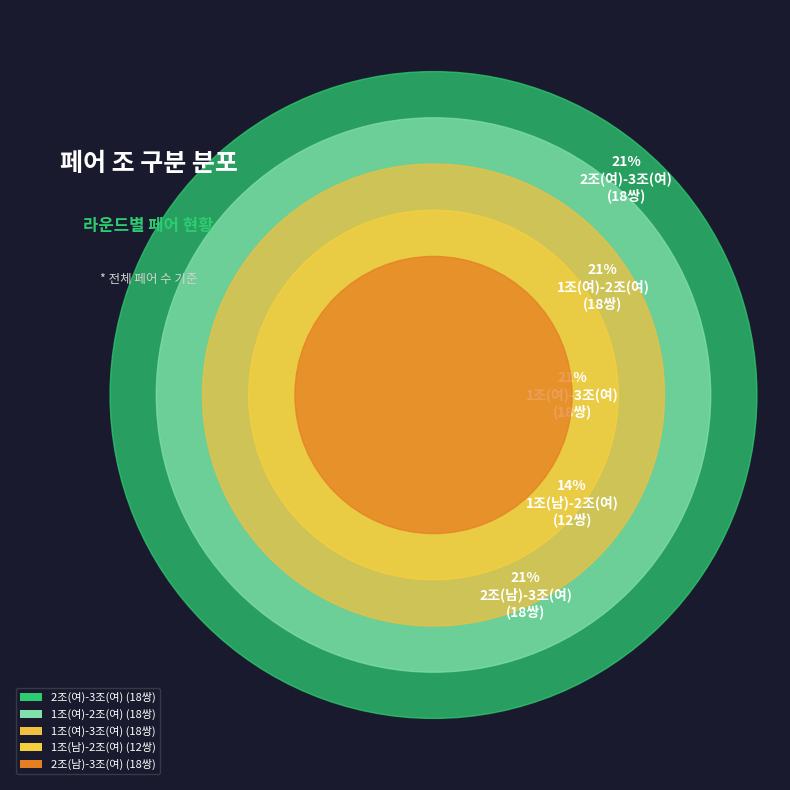

Rank the categories by value from lowest to highest.

1조(남)-2조(여), 2조(여)-3조(여), 1조(여)-2조(여), 1조(여)-3조(여), 2조(남)-3조(여)